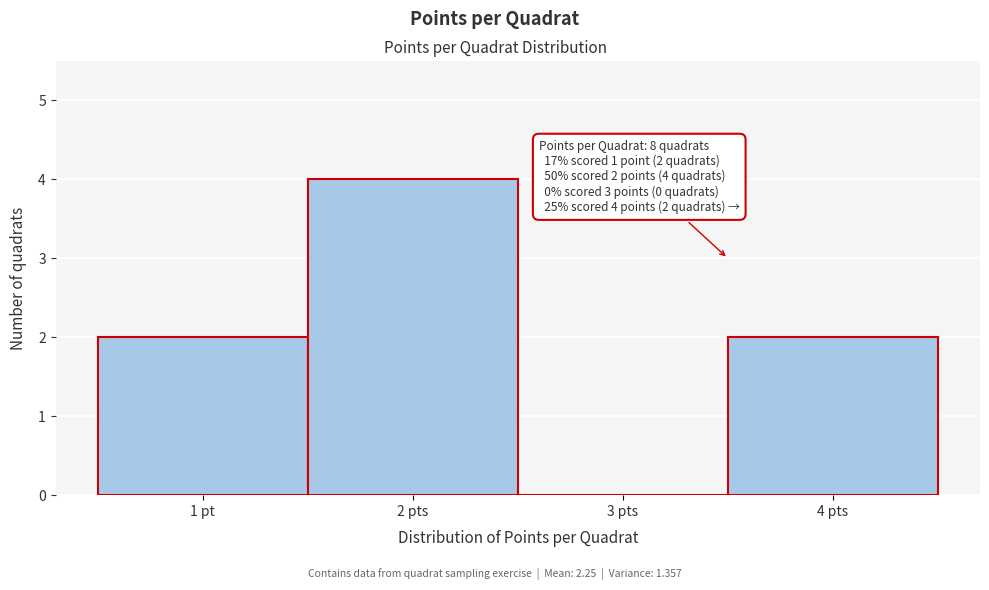

Reading left to right, extract all data points from this chart.

1 pt=2	2 pts=4	3 pts=0	4 pts=2